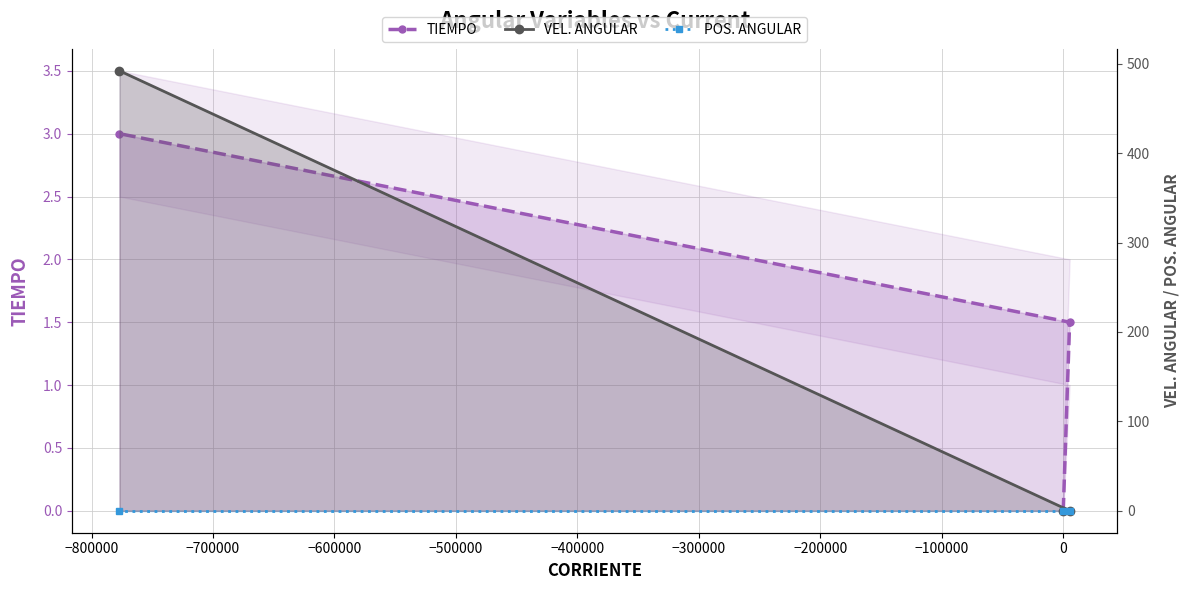

Which series has the largest range (max minus min)?

VEL. ANGULAR